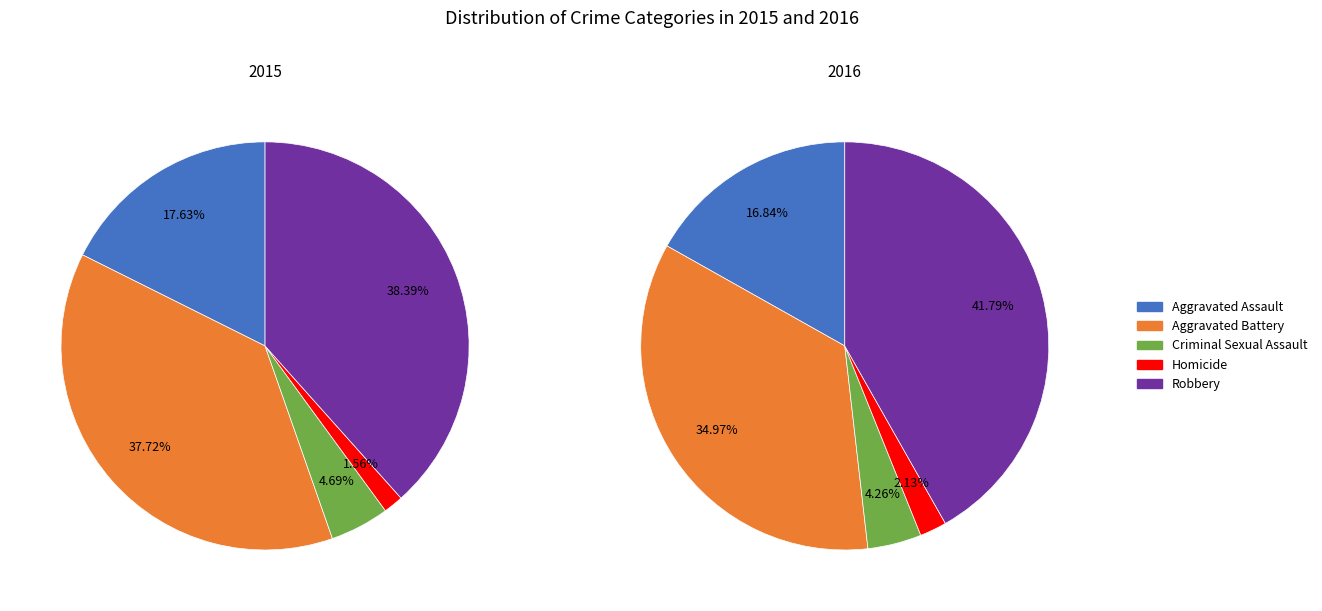

Is there any slice that represents more than half of the pie?

No